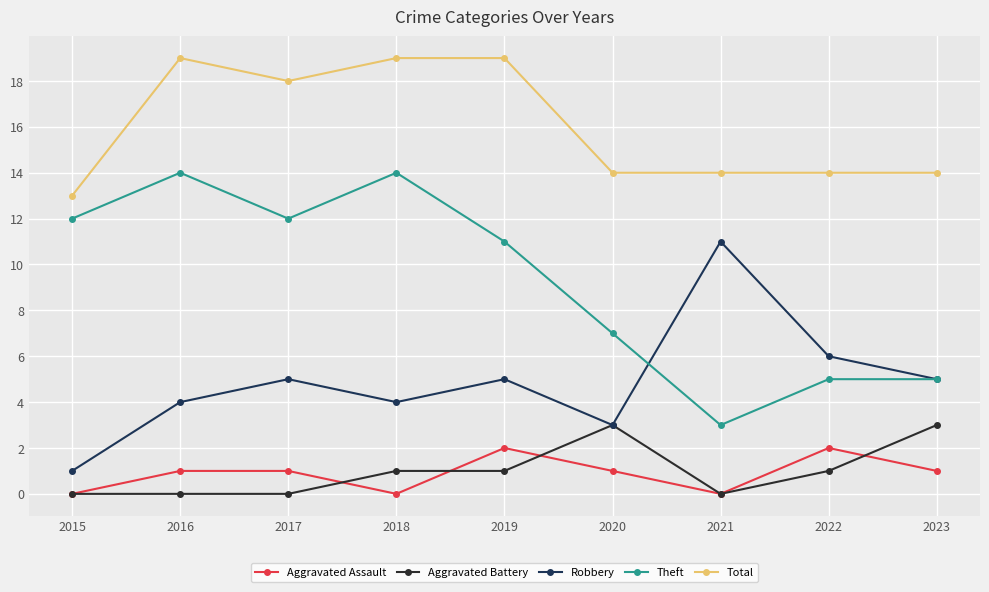

True or false: Aggravated Assault and Theft intersect in this chart.

False